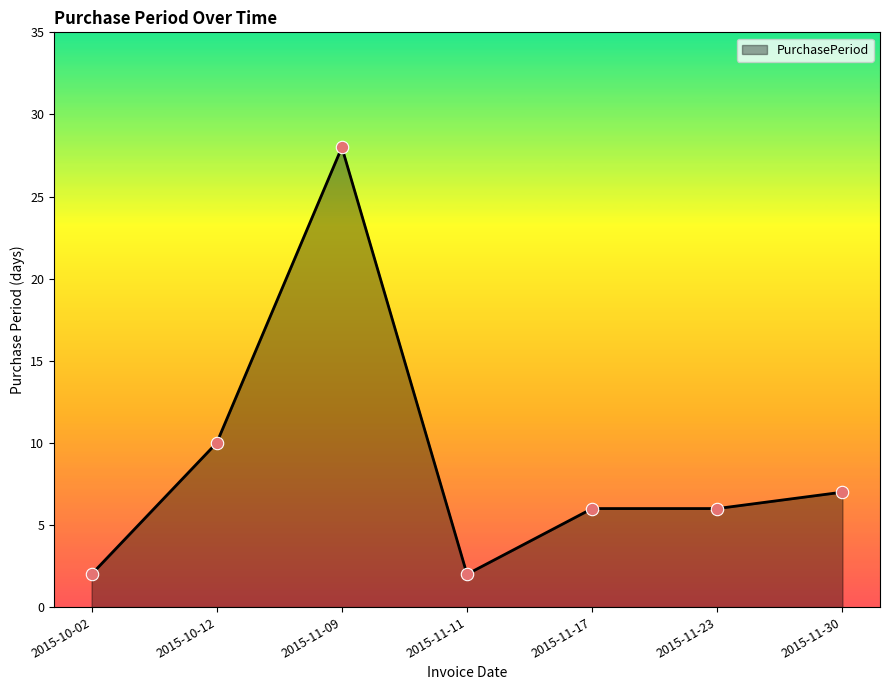

What is the change in value from 2015-11-09 to 2015-11-17?

-22